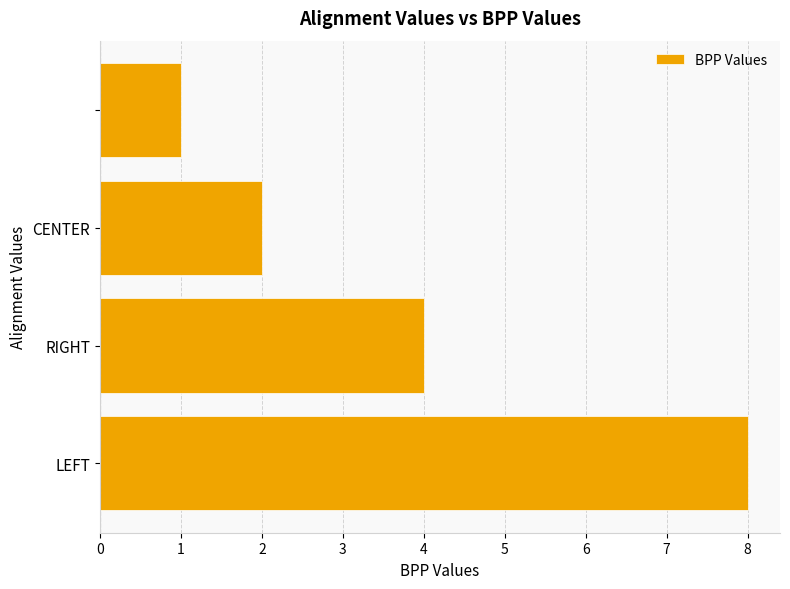

Does the chart contain any negative values?

No